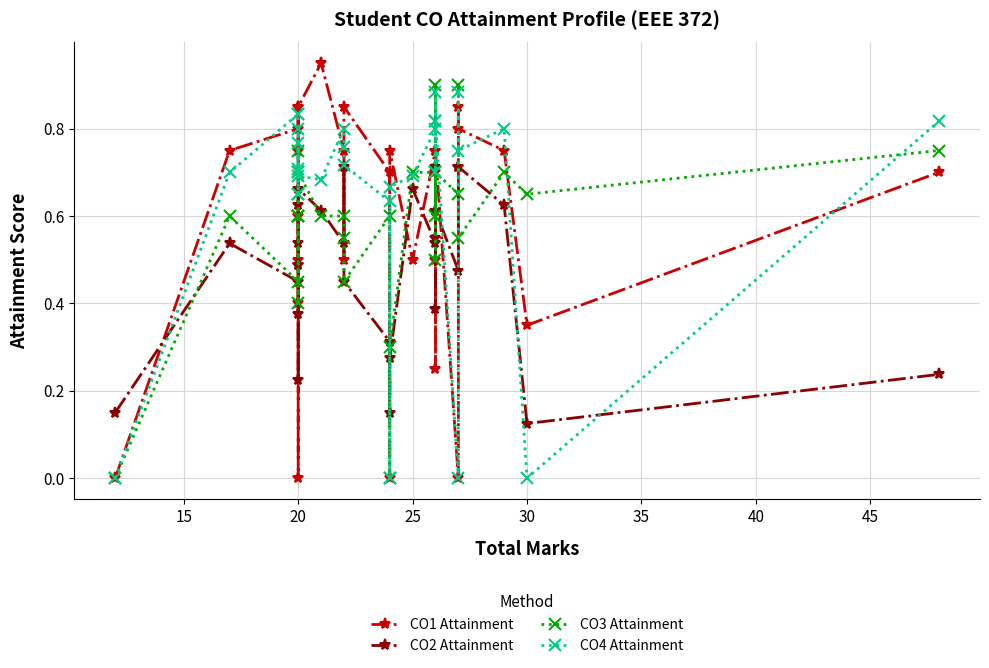

Is the value of CO4 Attainment at 20 greater than the value of CO3 Attainment at 20?

Yes